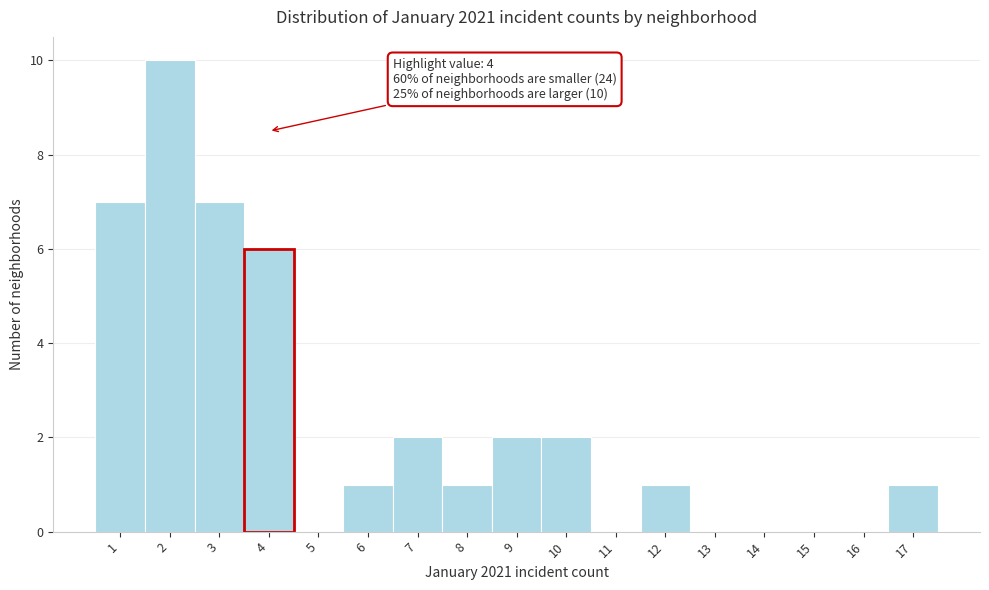

Which range on the x-axis has the tallest bar?

1.5 to 2.5